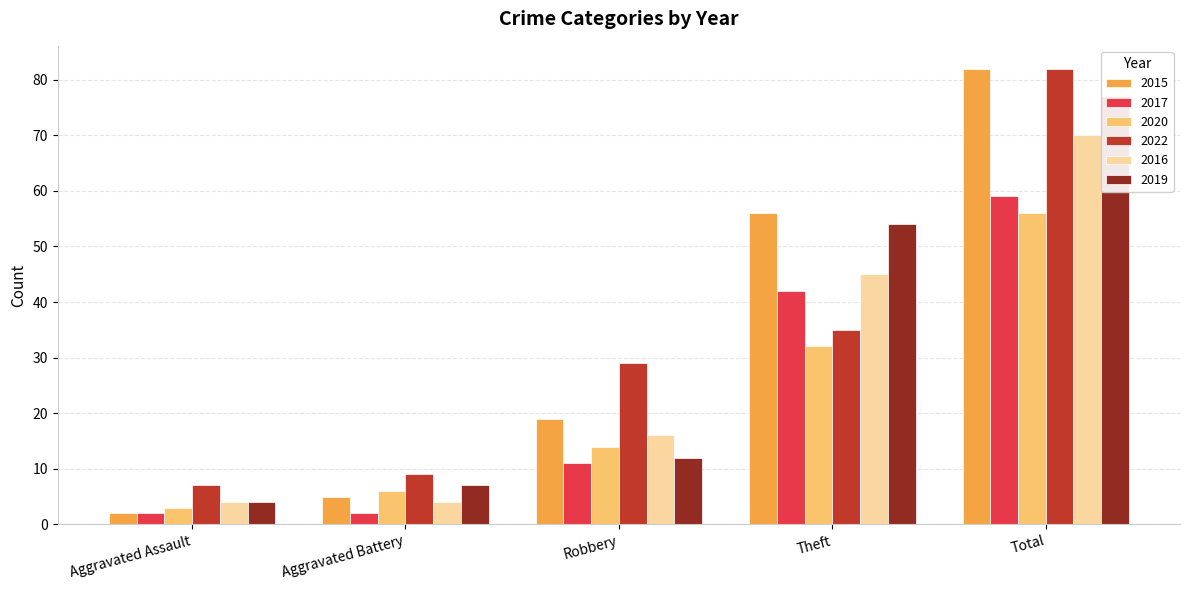

Which has a higher value, Aggravated Battery or Aggravated Assault?

Aggravated Battery